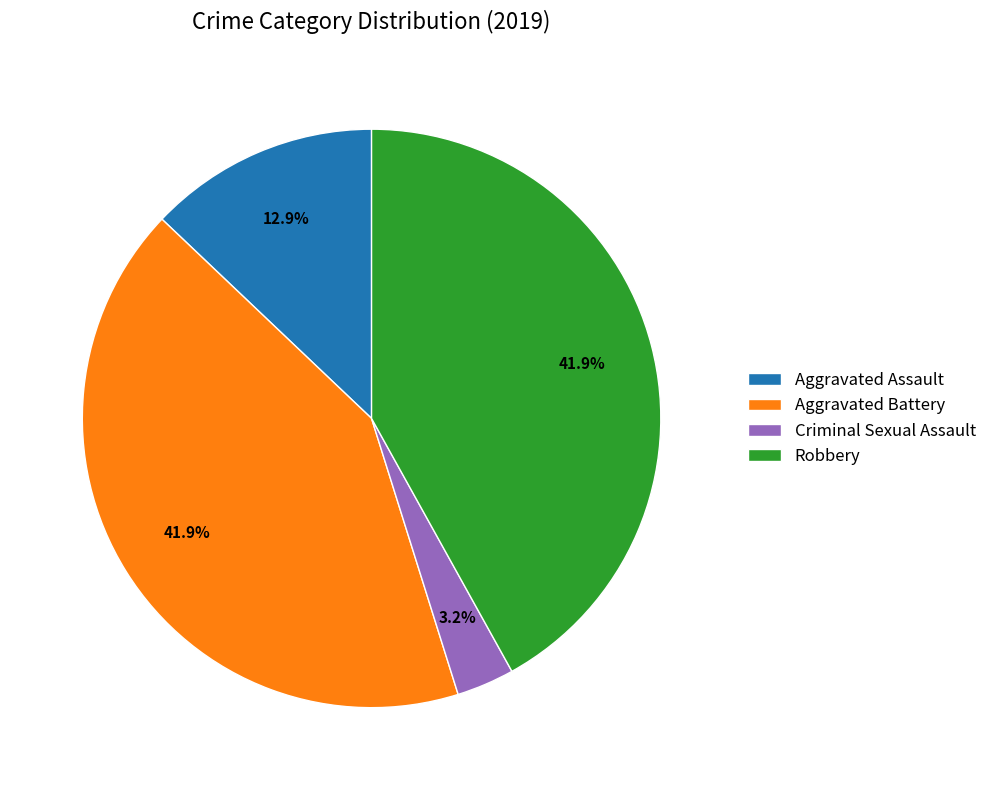

To the nearest percent, what percentage of the pie is Robbery?

42%